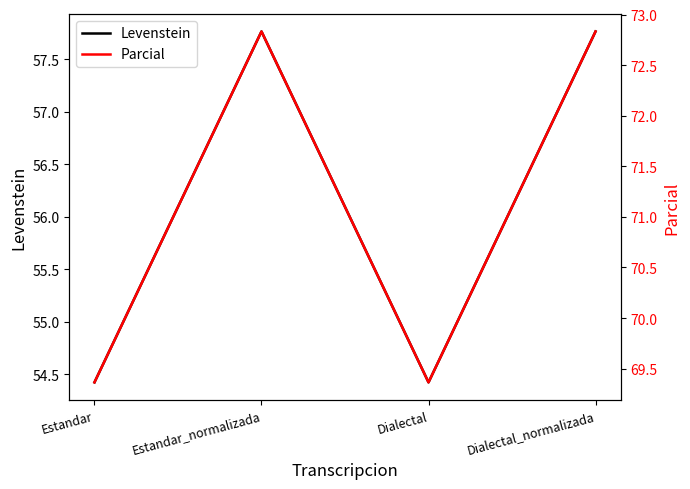

Between Estandar and Dialectal, which series saw the biggest shift?

Levenstein